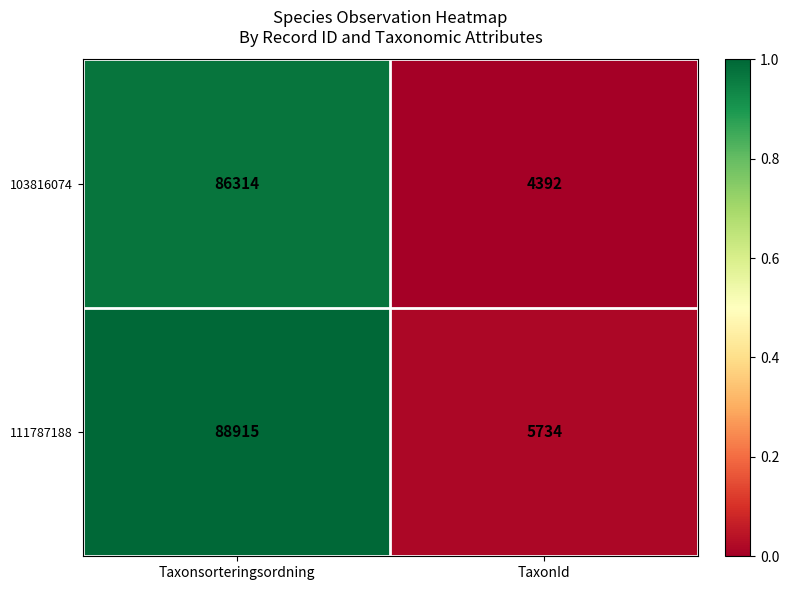

Reading left to right, list all the values displayed in this chart.

103816074: 86314	4392
111787188: 88915	5734